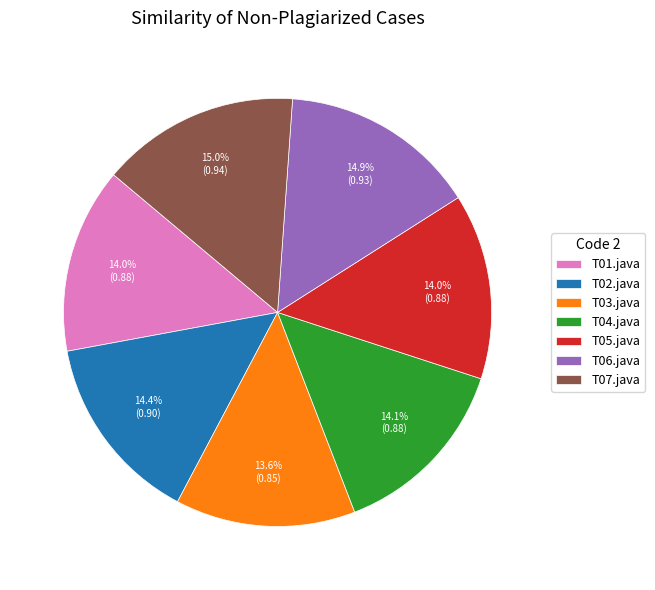

To the nearest percent, what is the difference between the T06.java and T05.java slice percentages?

1%